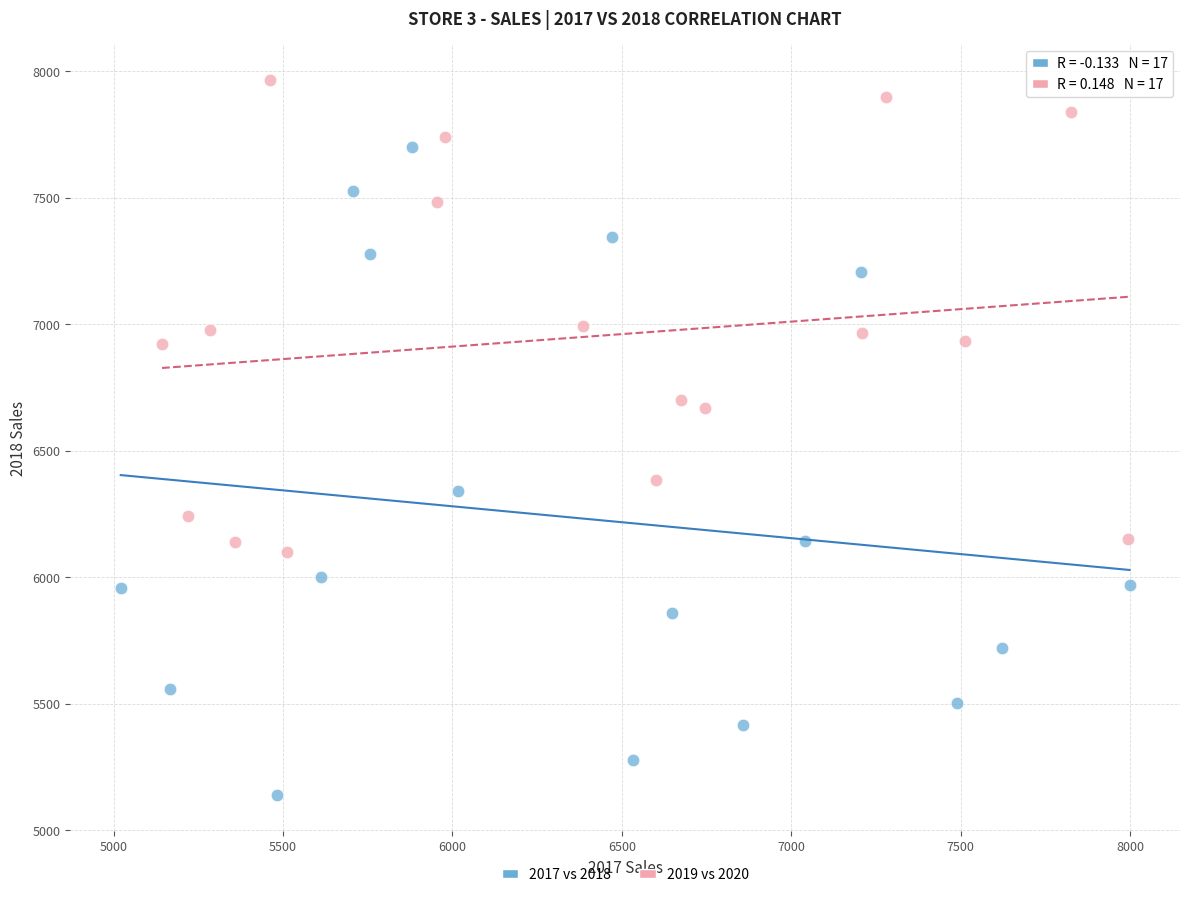

Which series has the largest Y range (max minus min)?

2017 vs 2018